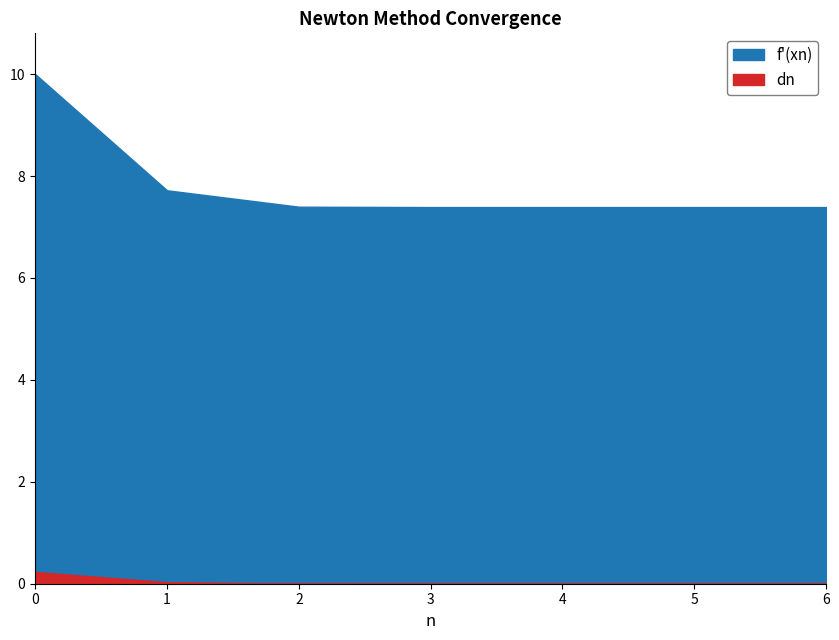

Reading left to right, list all the values displayed in this chart.

dn: 0=0.2	1=0.0	2=0.0	3=0.0	4=0.0	5=0.0	6=0.0
f_prime_xn: 0=10.0	1=7.7	2=7.4	3=7.4	4=7.4	5=7.4	6=7.4